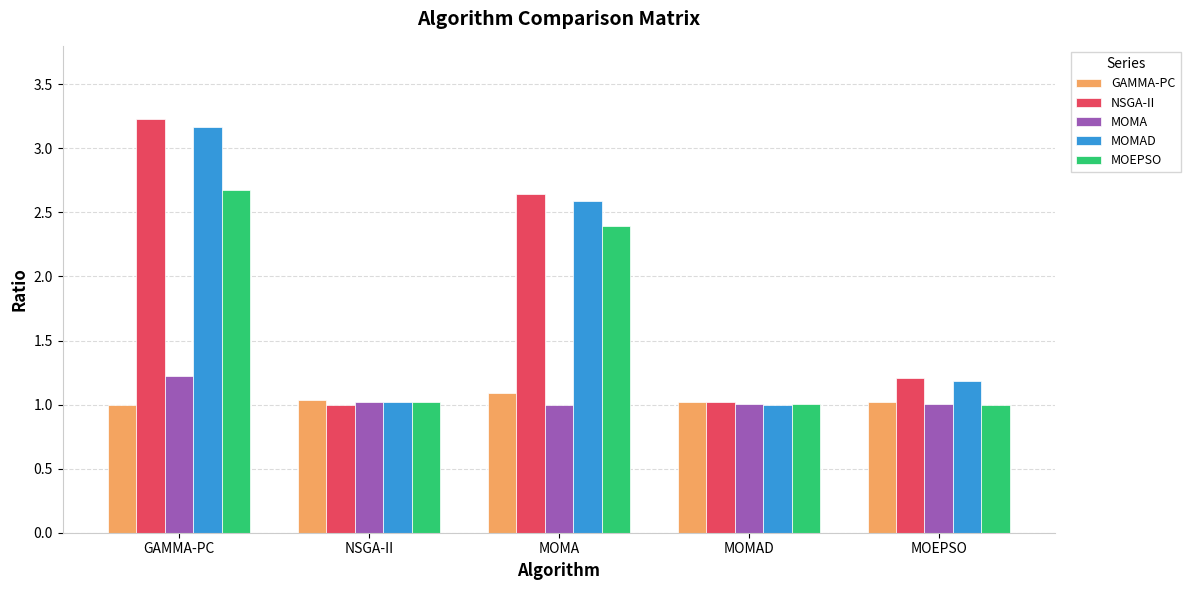

How many categories are shown in the chart?

5